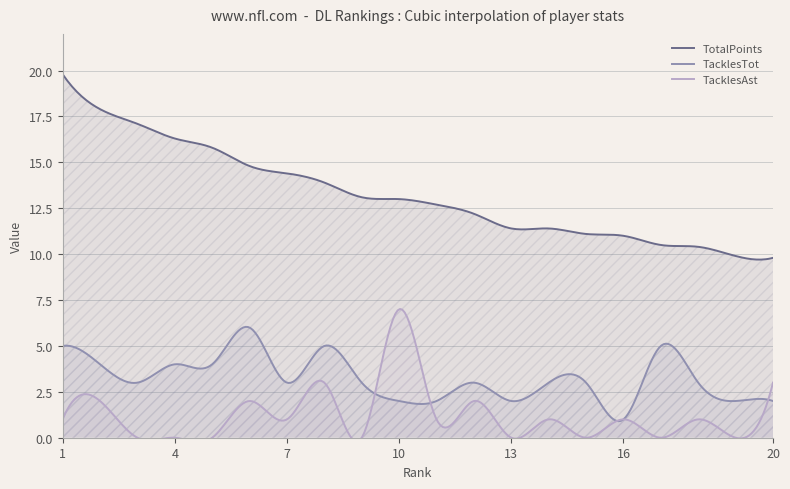

Count the TacklesAst values in the range 0 to 2.

17